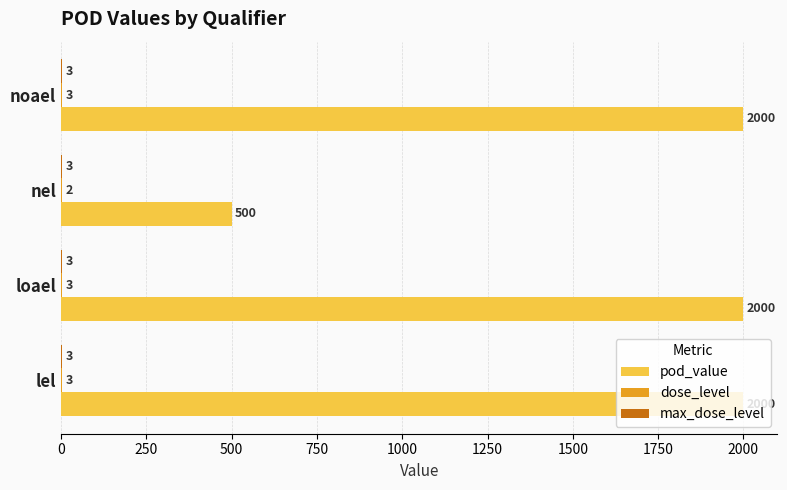

Is it true that pod_value equals 2959 at lel?

False